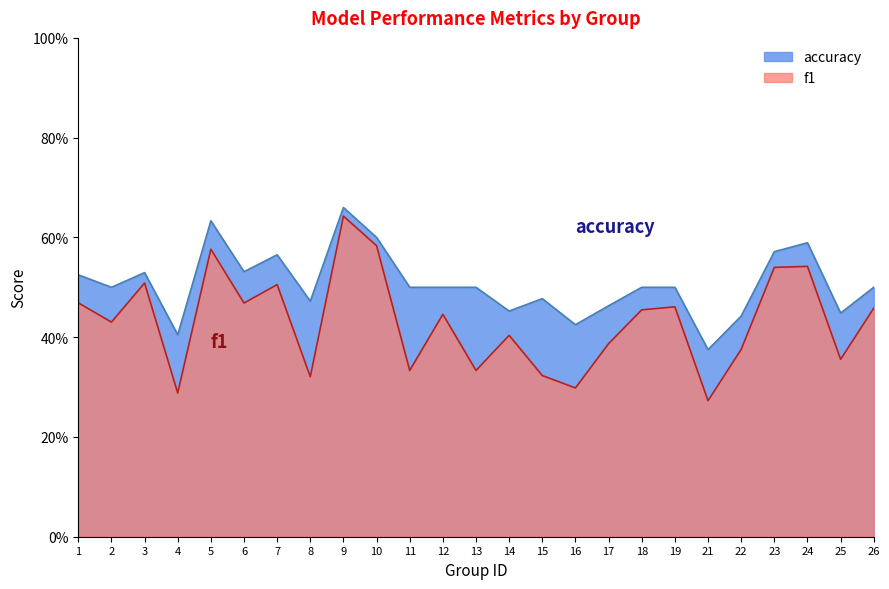

What is the average value of the f1 series?

0.4